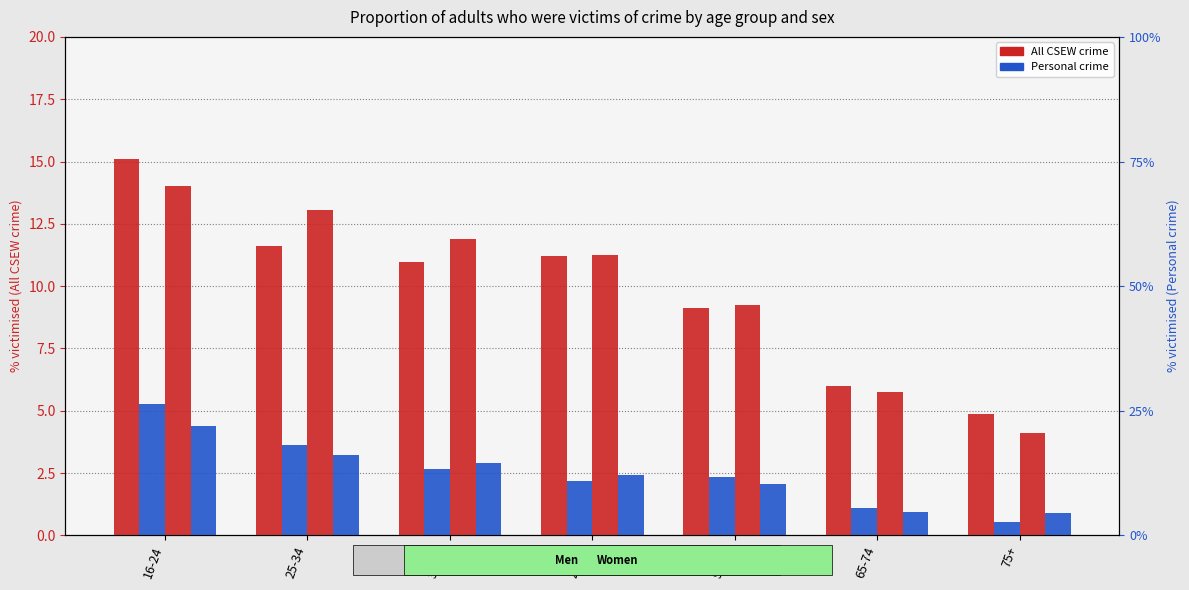

True or false: Personal crime (Women) has a value of 0.9 at 75+.

True